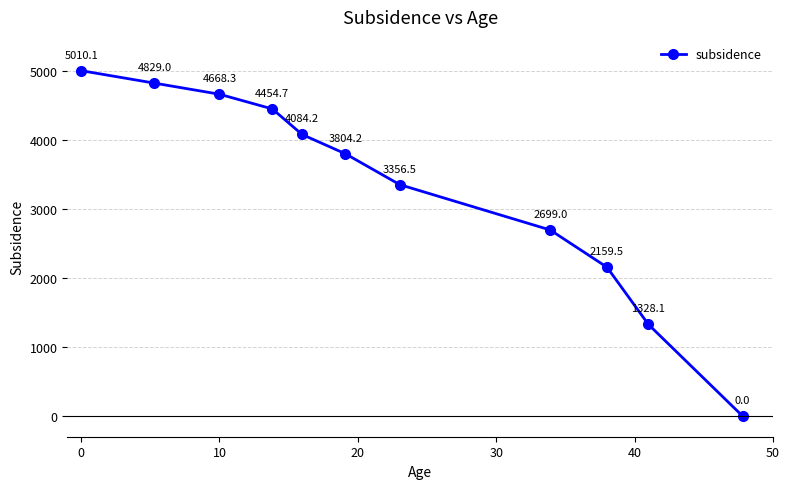

What is the value of the 10th point from the left?

1328.1